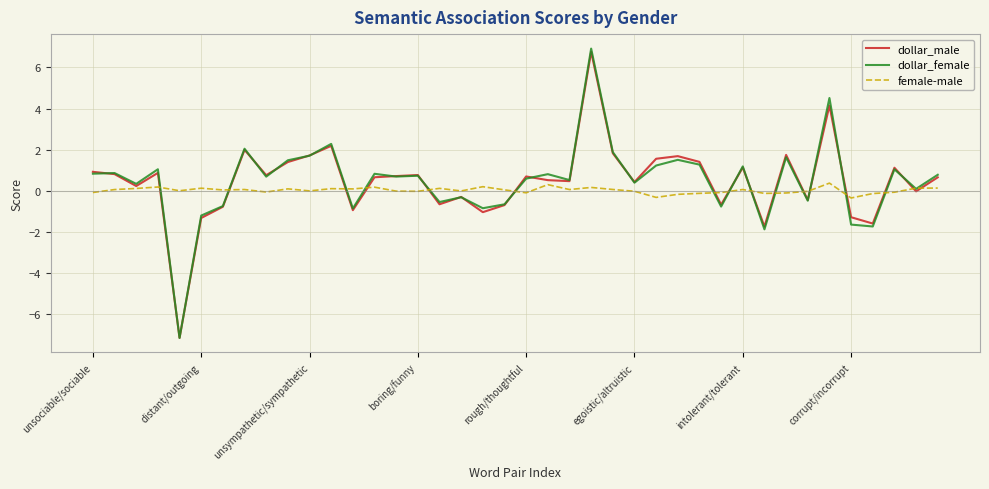

Which series has the widest spread of values?

dollar_female